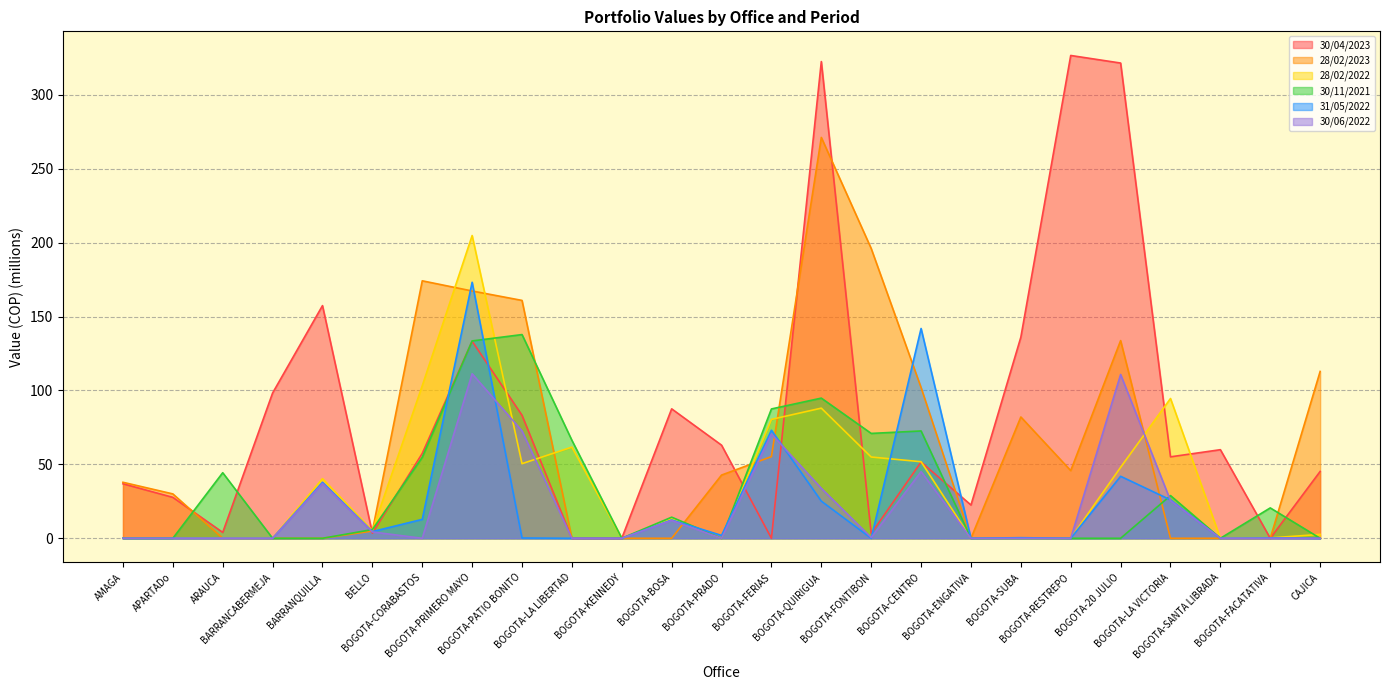

Reading left to right, list all the values displayed in this chart.

30/04/2023: AMAGA=36.9	APARTADo=27.7	ARAUCA=4.0	BARRANCABERMEJA=98.3	BARRANQUILLA=157.4	BELLO=3.4	BOGOTA-CORABASTOS=57.4	BOGOTA-PRIMERO MAYO=133.3	BOGOTA-PATIO BONITO=83.2	BOGOTA-LA LIBERTAD=0.0	BOGOTA-KENNEDY=0.0	BOGOTA-BOSA=87.6	BOGOTA-PRADO=63.0	BOGOTA-FERIAS=0.0	BOGOTA-QUIRIGUA=322.5	BOGOTA-FONTIBON=3.2	BOGOTA-CENTRO=51.6	BOGOTA-ENGATIVA=22.5	BOGOTA-SUBA=136.1	BOGOTA-RESTREPO=326.6	BOGOTA-20 JULIO=321.5	BOGOTA-LA VICTORIA=55.1	BOGOTA-SANTA LIBRADA=59.9	BOGOTA-FACATATIVA=0.0	CAJICA=45.2
28/02/2023: AMAGA=37.9	APARTADo=30.0	ARAUCA=0.0	BARRANCABERMEJA=0.0	BARRANQUILLA=0.0	BELLO=4.9	BOGOTA-CORABASTOS=174.2	BOGOTA-PRIMERO MAYO=167.3	BOGOTA-PATIO BONITO=160.9	BOGOTA-LA LIBERTAD=0.0	BOGOTA-KENNEDY=0.0	BOGOTA-BOSA=0.0	BOGOTA-PRADO=42.8	BOGOTA-FERIAS=55.3	BOGOTA-QUIRIGUA=271.2	BOGOTA-FONTIBON=196.0	BOGOTA-CENTRO=101.9	BOGOTA-ENGATIVA=0.0	BOGOTA-SUBA=82.1	BOGOTA-RESTREPO=45.8	BOGOTA-20 JULIO=133.8	BOGOTA-LA VICTORIA=0.0	BOGOTA-SANTA LIBRADA=0.0	BOGOTA-FACATATIVA=0.0	CAJICA=112.9
28/02/2022: AMAGA=0.0	APARTADo=0.0	ARAUCA=0.0	BARRANCABERMEJA=0.0	BARRANQUILLA=40.3	BELLO=5.2	BOGOTA-CORABASTOS=103.2	BOGOTA-PRIMERO MAYO=204.8	BOGOTA-PATIO BONITO=50.5	BOGOTA-LA LIBERTAD=61.7	BOGOTA-KENNEDY=0.0	BOGOTA-BOSA=13.4	BOGOTA-PRADO=0.0	BOGOTA-FERIAS=80.4	BOGOTA-QUIRIGUA=88.0	BOGOTA-FONTIBON=55.0	BOGOTA-CENTRO=51.8	BOGOTA-ENGATIVA=0.0	BOGOTA-SUBA=0.0	BOGOTA-RESTREPO=0.0	BOGOTA-20 JULIO=48.0	BOGOTA-LA VICTORIA=94.6	BOGOTA-SANTA LIBRADA=0.0	BOGOTA-FACATATIVA=0.2	CAJICA=2.6
30/11/2021: AMAGA=0.0	APARTADo=0.0	ARAUCA=44.4	BARRANCABERMEJA=0.0	BARRANQUILLA=0.0	BELLO=5.9	BOGOTA-CORABASTOS=54.8	BOGOTA-PRIMERO MAYO=133.5	BOGOTA-PATIO BONITO=137.8	BOGOTA-LA LIBERTAD=66.3	BOGOTA-KENNEDY=0.0	BOGOTA-BOSA=14.3	BOGOTA-PRADO=0.0	BOGOTA-FERIAS=87.5	BOGOTA-QUIRIGUA=94.8	BOGOTA-FONTIBON=70.9	BOGOTA-CENTRO=72.6	BOGOTA-ENGATIVA=0.0	BOGOTA-SUBA=0.0	BOGOTA-RESTREPO=0.0	BOGOTA-20 JULIO=0.0	BOGOTA-LA VICTORIA=28.9	BOGOTA-SANTA LIBRADA=0.0	BOGOTA-FACATATIVA=20.6	CAJICA=0.0
31/05/2022: AMAGA=0.0	APARTADo=0.0	ARAUCA=0.0	BARRANCABERMEJA=0.0	BARRANQUILLA=37.9	BELLO=4.5	BOGOTA-CORABASTOS=12.8	BOGOTA-PRIMERO MAYO=173.2	BOGOTA-PATIO BONITO=0.2	BOGOTA-LA LIBERTAD=0.0	BOGOTA-KENNEDY=0.0	BOGOTA-BOSA=12.4	BOGOTA-PRADO=1.9	BOGOTA-FERIAS=73.1	BOGOTA-QUIRIGUA=25.1	BOGOTA-FONTIBON=0.0	BOGOTA-CENTRO=141.9	BOGOTA-ENGATIVA=0.0	BOGOTA-SUBA=0.4	BOGOTA-RESTREPO=0.0	BOGOTA-20 JULIO=41.9	BOGOTA-LA VICTORIA=26.0	BOGOTA-SANTA LIBRADA=0.0	BOGOTA-FACATATIVA=0.2	CAJICA=0.0
30/06/2022: AMAGA=0.0	APARTADo=0.0	ARAUCA=0.0	BARRANCABERMEJA=0.0	BARRANQUILLA=37.0	BELLO=4.3	BOGOTA-CORABASTOS=0.0	BOGOTA-PRIMERO MAYO=111.3	BOGOTA-PATIO BONITO=72.6	BOGOTA-LA LIBERTAD=0.0	BOGOTA-KENNEDY=0.0	BOGOTA-BOSA=12.1	BOGOTA-PRADO=0.0	BOGOTA-FERIAS=70.6	BOGOTA-QUIRIGUA=33.8	BOGOTA-FONTIBON=0.5	BOGOTA-CENTRO=45.0	BOGOTA-ENGATIVA=0.0	BOGOTA-SUBA=0.0	BOGOTA-RESTREPO=0.0	BOGOTA-20 JULIO=110.8	BOGOTA-LA VICTORIA=25.5	BOGOTA-SANTA LIBRADA=0.0	BOGOTA-FACATATIVA=0.0	CAJICA=0.0